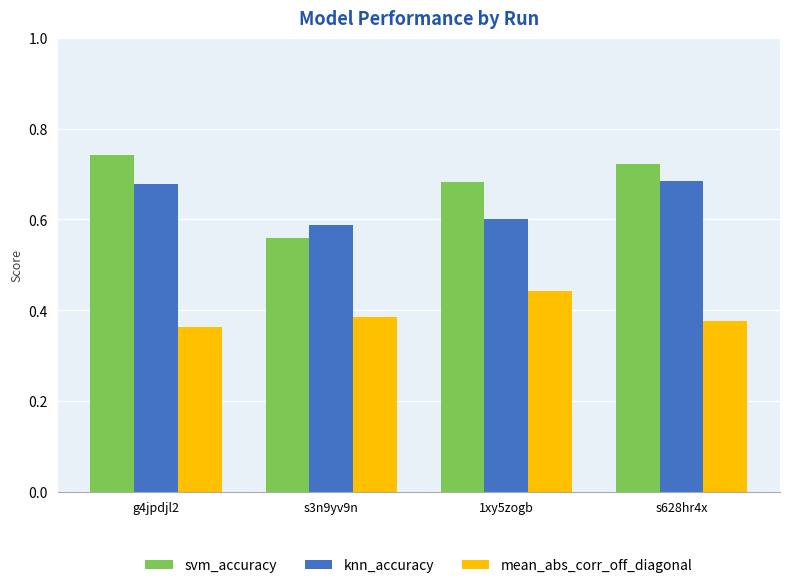

How many svm_accuracy values are between 0 and 1?

4